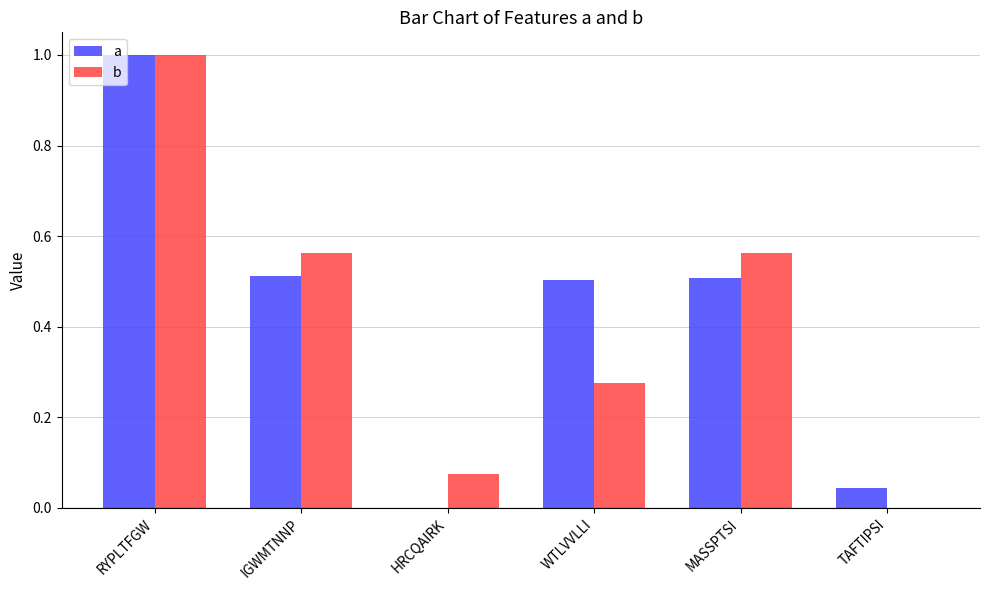

How many values in b are above zero?

5